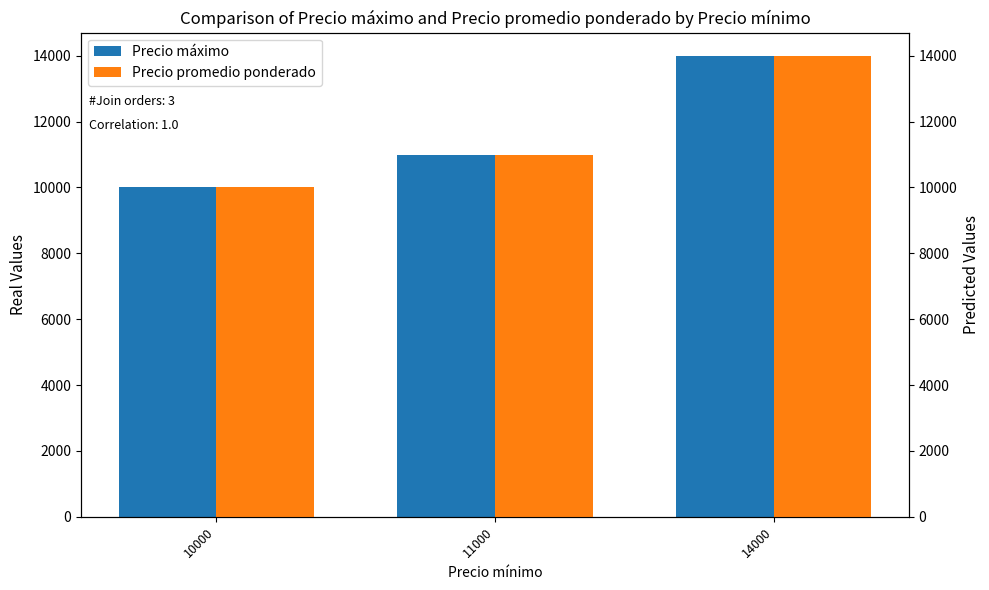

What is the value of the Precio promedio ponderado bar at the 1st from the left?

10000